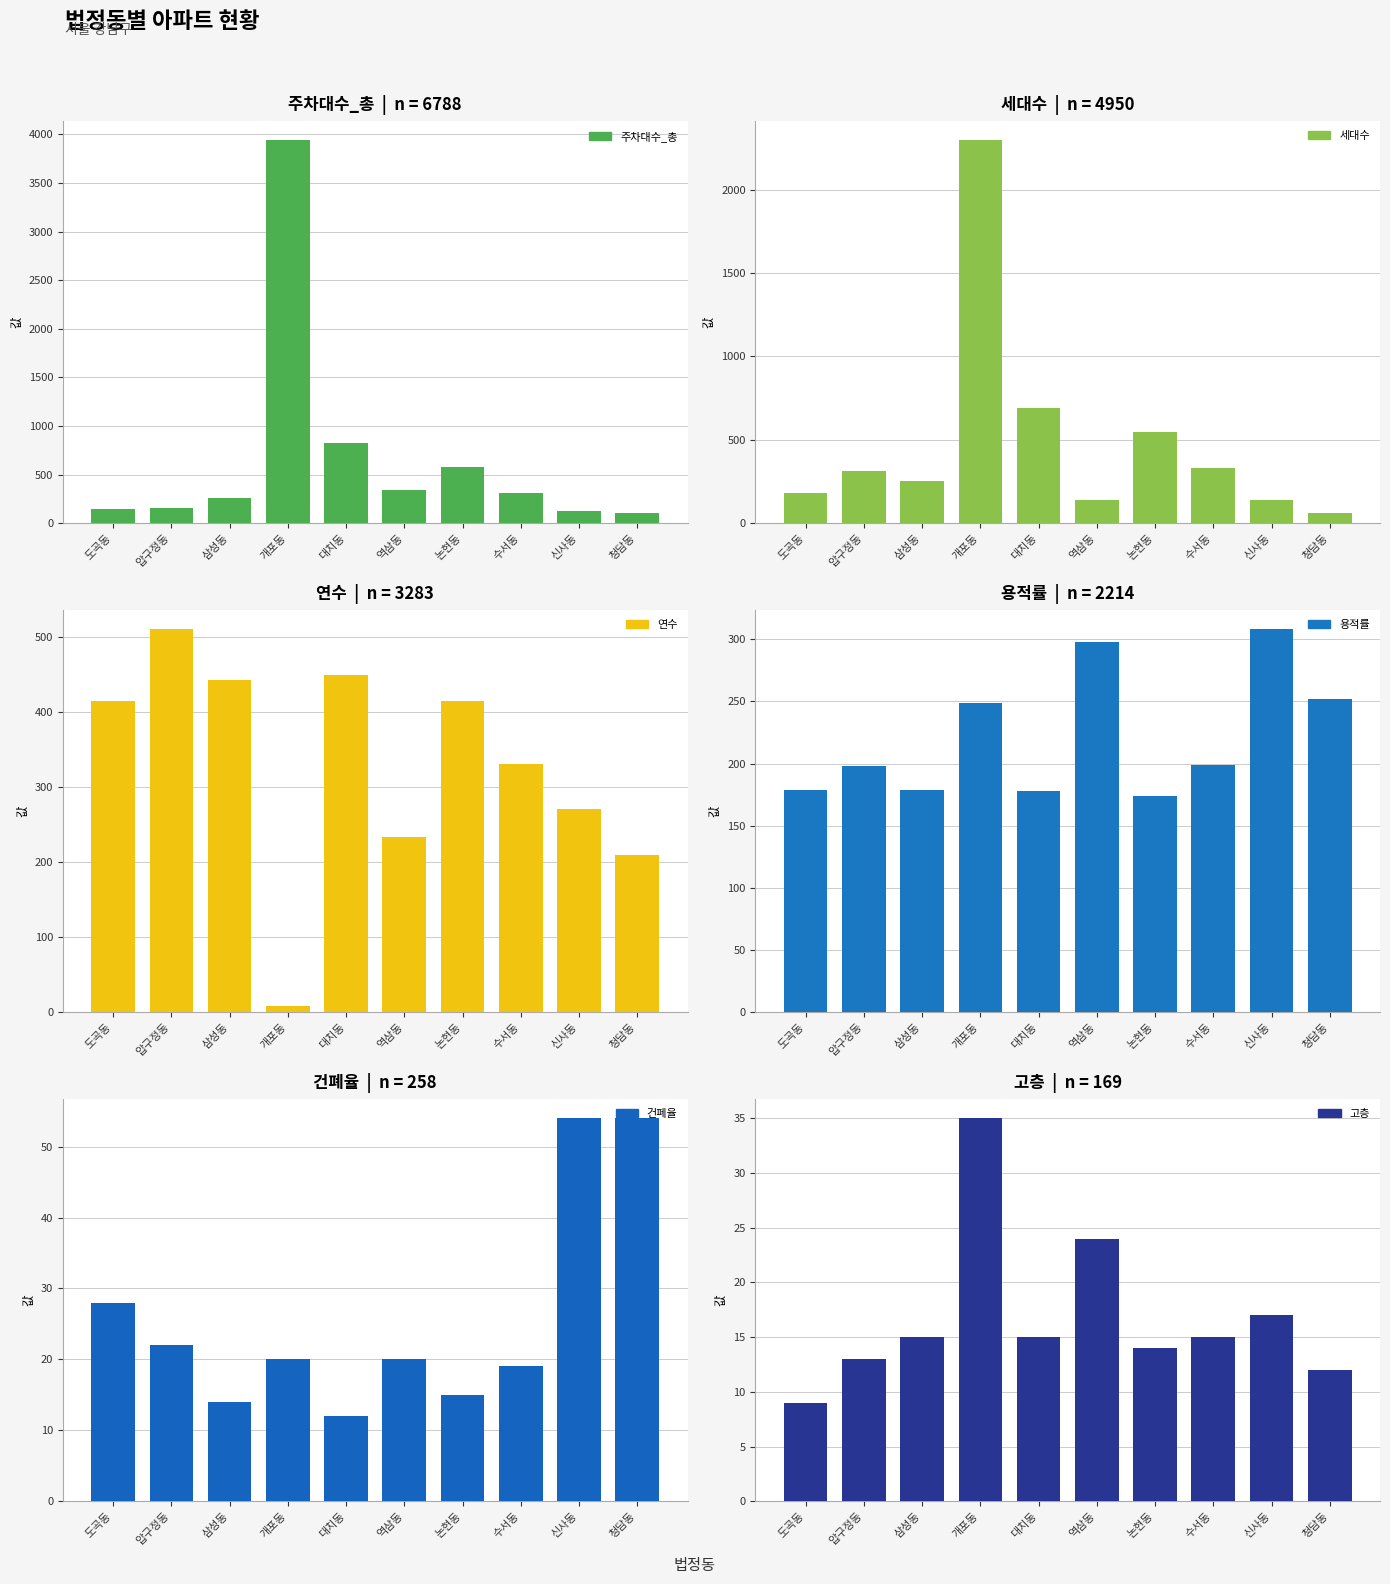

What is the minimum value shown in the chart?

8